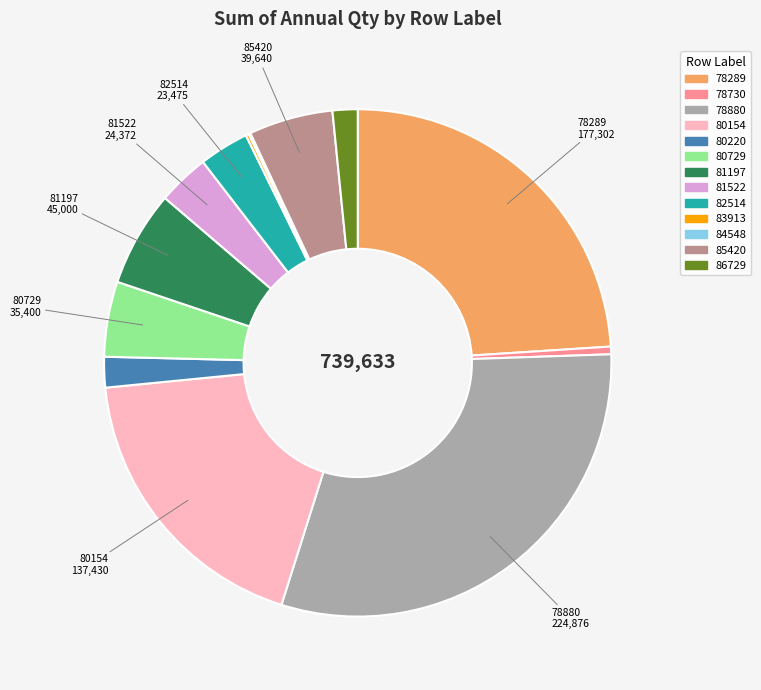

True or false: 82514 accounts for 12% of the total.

False